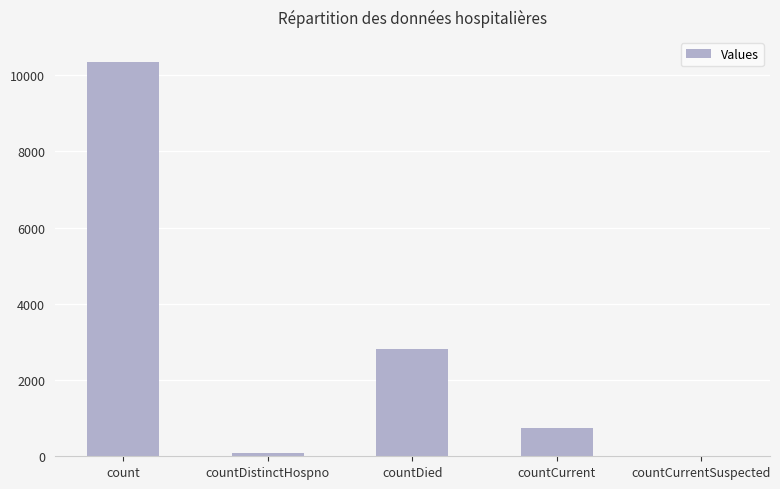

How many categories are shown in the chart?

5